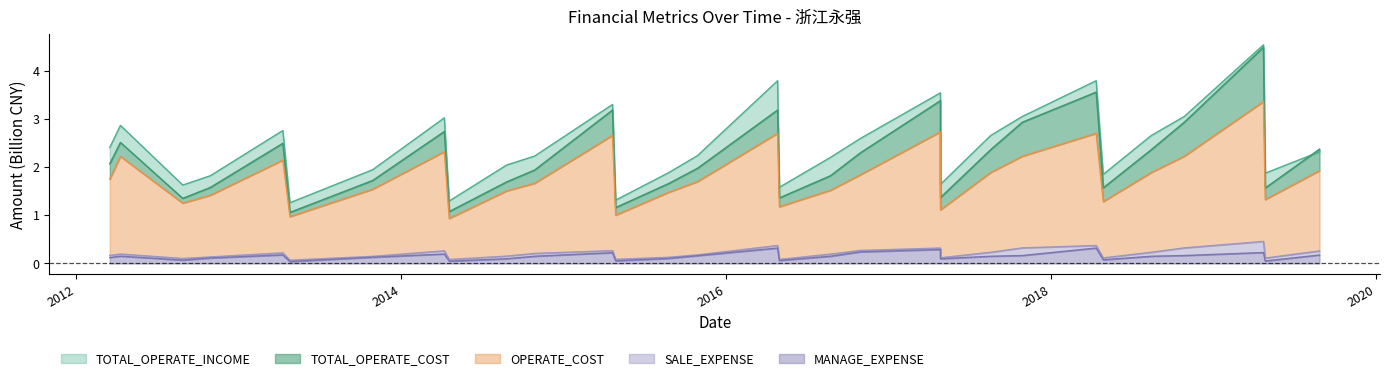

What are all the series names shown in the legend?

TOTAL_OPERATE_INCOME, TOTAL_OPERATE_COST, OPERATE_COST, SALE_EXPENSE, MANAGE_EXPENSE